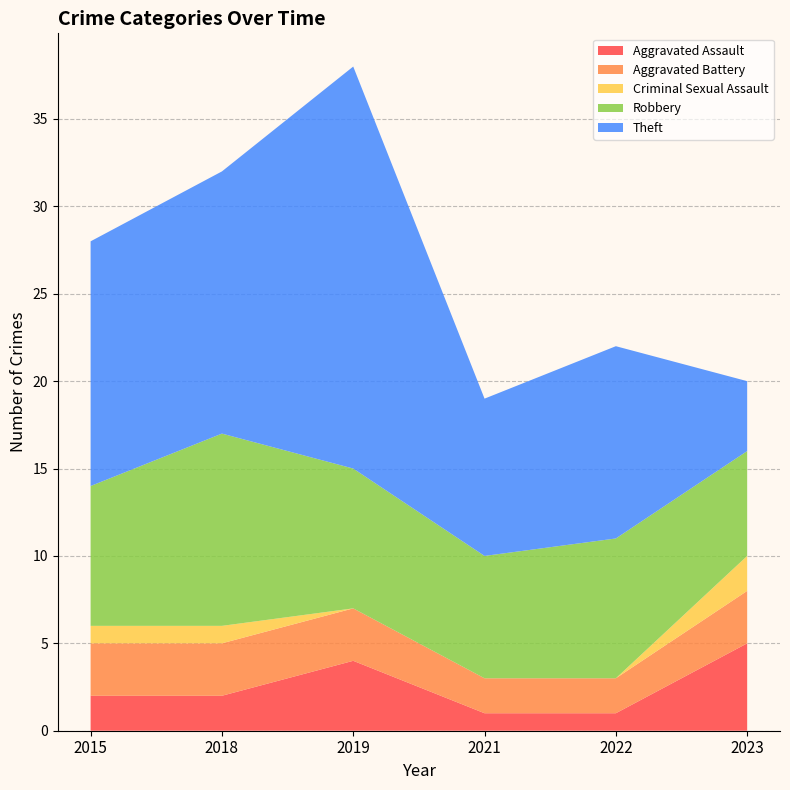

Reading right to left, what are all the values shown in this chart?

Aggravated Assault: 5	1	1	4	2	2
Aggravated Battery: 3	2	2	3	3	3
Criminal Sexual Assault: 2	0	0	0	1	1
Robbery: 6	8	7	8	11	8
Theft: 4	11	9	23	15	14